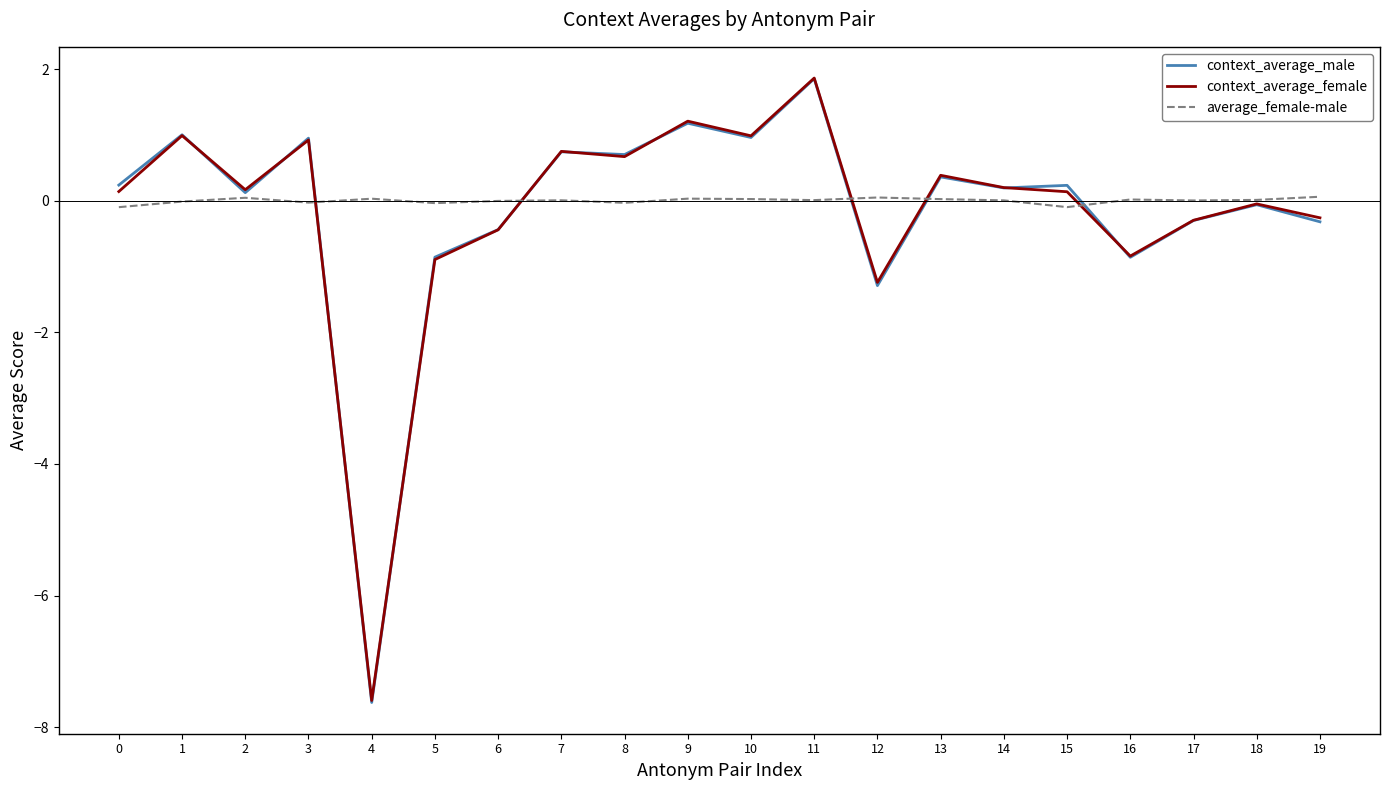

How many values in context_average_male are above zero?

12